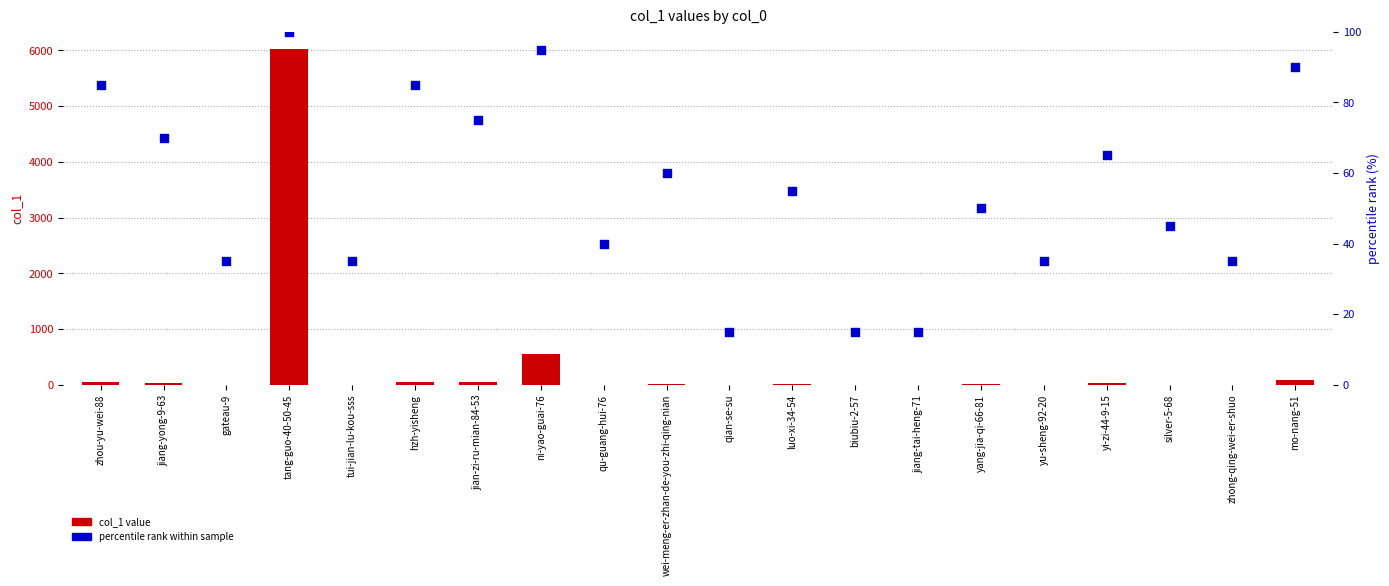

Which series has the largest total across all categories?

col_1 value